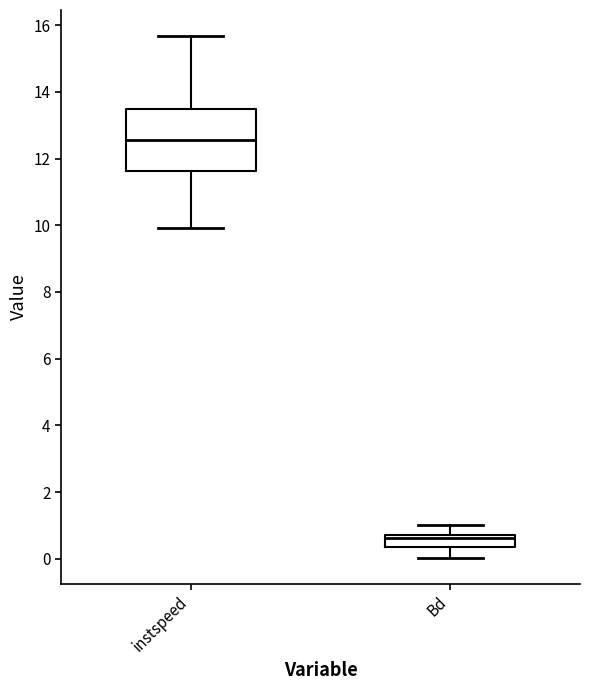

Which box's median line is the highest?

instspeed